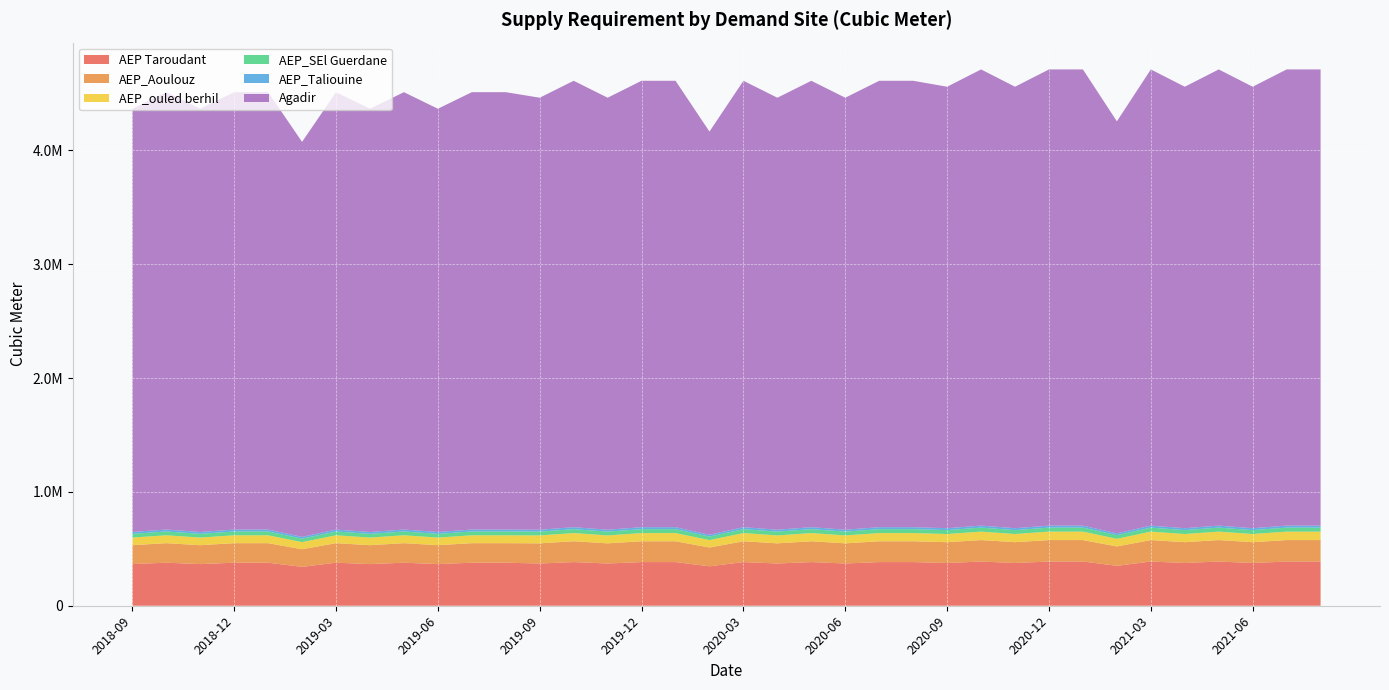

Reading left to right, list all the values displayed in this chart.

AEP Taroudant: 365827.0	378021.0	365827.0	378021.0	378021.0	341439.0	378021.0	365827.0	378021.0	365827.0	378021.0	378021.0	371089.0	383458.0	371089.0	383458.0	383458.0	346350.0	383458.0	371089.0	383458.0	371089.0	383458.0	383458.0	375650.0	388172.0	375650.0	388172.0	388172.0	350607.0	388172.0	375650.0	388172.0	375650.0	388172.0	388172.0
AEP_Aoulouz: 166006.0	171539.0	166006.0	171539.0	171539.0	154939.0	171539.0	166006.0	171539.0	166006.0	171539.0	171539.0	176898.0	182795.0	176898.0	182795.0	182795.0	165105.0	182795.0	176898.0	182795.0	176898.0	182795.0	182795.0	182516.0	188600.0	182516.0	188600.0	188600.0	170348.0	188600.0	182516.0	188600.0	182516.0	188600.0	188600.0
AEP_ouled berhil: 67028.0	69262.3	67028.0	69262.3	69262.3	62559.5	69262.3	67028.0	69262.3	67028.0	69262.3	69262.3	69709.2	72032.8	69709.2	72032.8	72032.8	65061.9	72032.8	69709.2	72032.8	69709.2	72032.8	72032.8	71929.8	74327.5	71929.8	74327.5	74327.5	67134.5	74327.5	71929.8	74327.5	71929.8	74327.5	74327.5
AEP_SEl Guerdane: 32418.2	33498.8	32418.2	33498.8	33498.8	30257.0	33498.8	32418.2	33498.8	32418.2	33498.8	33498.8	33368.4	34480.6	33368.4	34480.6	34480.6	31143.8	34480.6	33368.4	34480.6	33368.4	34480.6	34480.6	34062.8	35198.3	34062.8	35198.3	35198.3	31792.0	35198.3	34062.8	35198.3	34062.8	35198.3	35198.3
AEP_Taliouine: 16443.8	16991.9	16443.8	16991.9	16991.9	15347.5	16991.9	16443.8	16991.9	16443.8	16991.9	16991.9	16678.5	17234.4	16678.5	17234.4	17234.4	15566.6	17234.4	16678.5	17234.4	16678.5	17234.4	17234.4	16883.1	17445.9	16883.1	17445.9	17445.9	15757.5	17445.9	16883.1	17445.9	16883.1	17445.9	17445.9
Agadir: 3717666.0	3841588.0	3717666.0	3841588.0	3841588.0	3469821.0	3841588.0	3717666.0	3841588.0	3717666.0	3841588.0	3841588.0	3794556.0	3921041.0	3794556.0	3921041.0	3921041.0	3541586.0	3921041.0	3794556.0	3921041.0	3794556.0	3921041.0	3921041.0	3877691.0	4006948.0	3877691.0	4006948.0	4006948.0	3619179.0	4006948.0	3877691.0	4006948.0	3877691.0	4006948.0	4006948.0